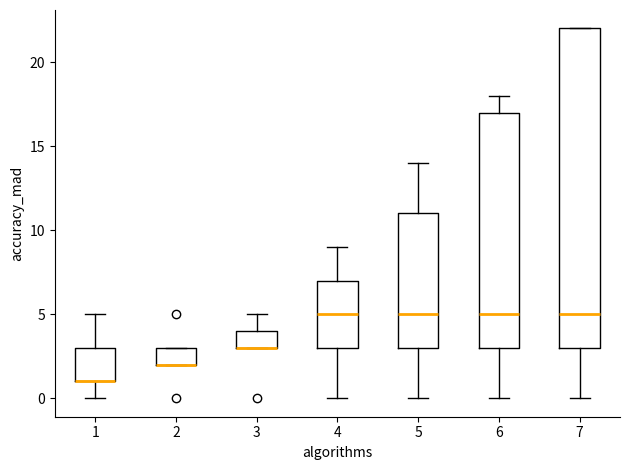

Comparing the boxes themselves (not the whiskers), which one is the tallest?

7